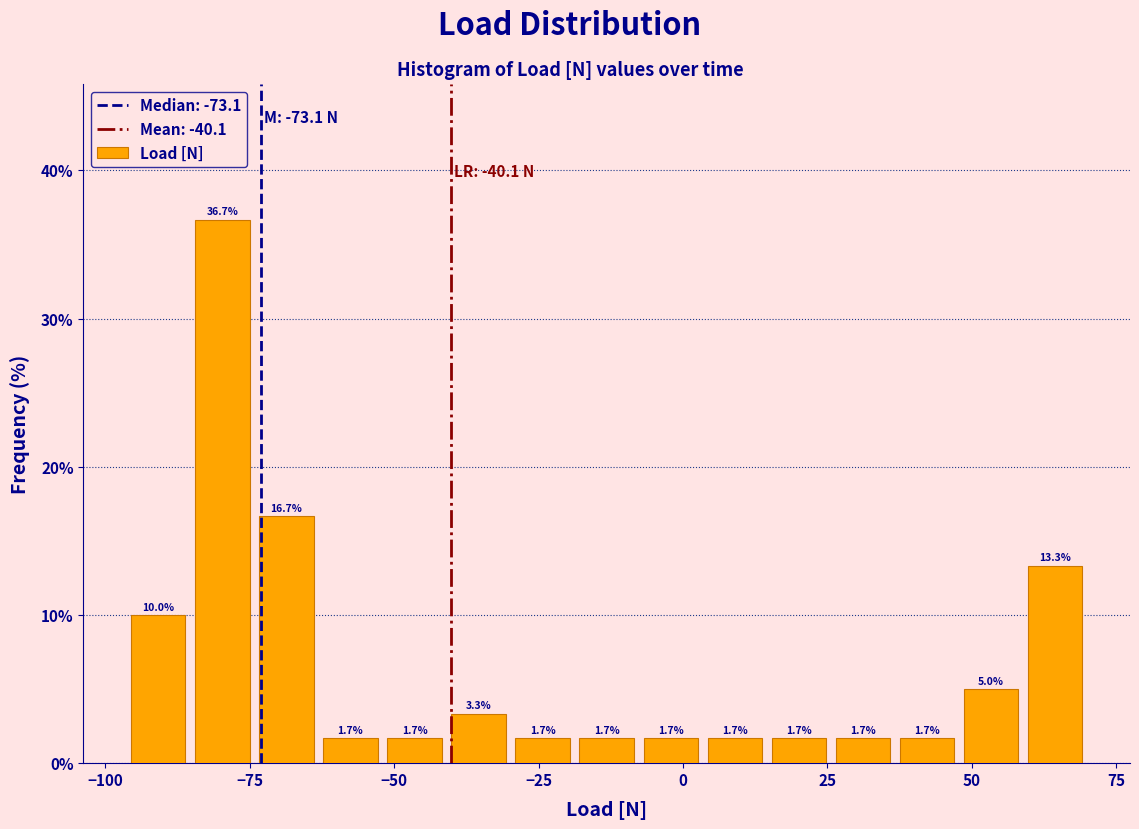

Read against the x-axis, roughly where is the centre of the tallest bar?

-80